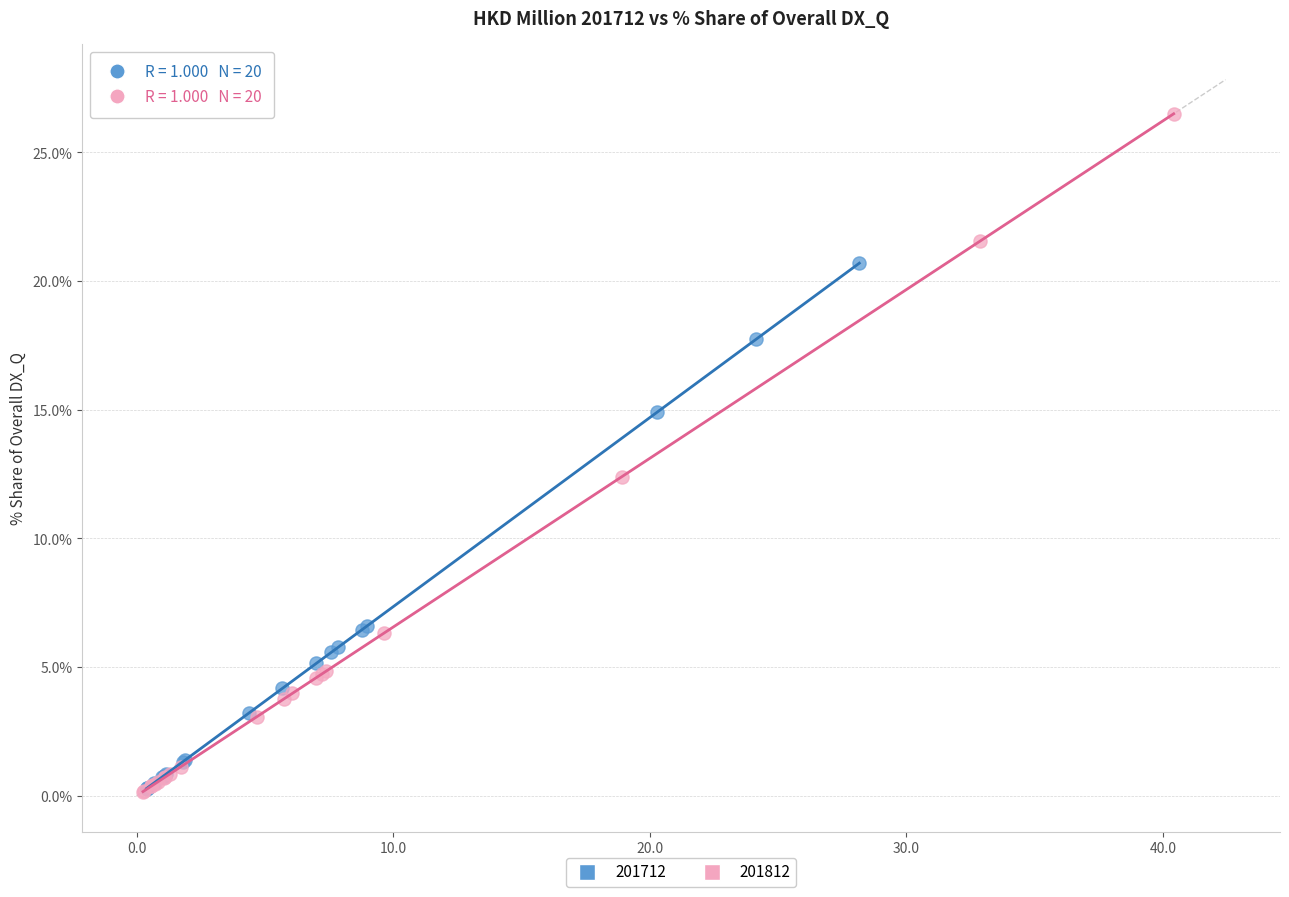

Which series contains the highest Y value?

201812